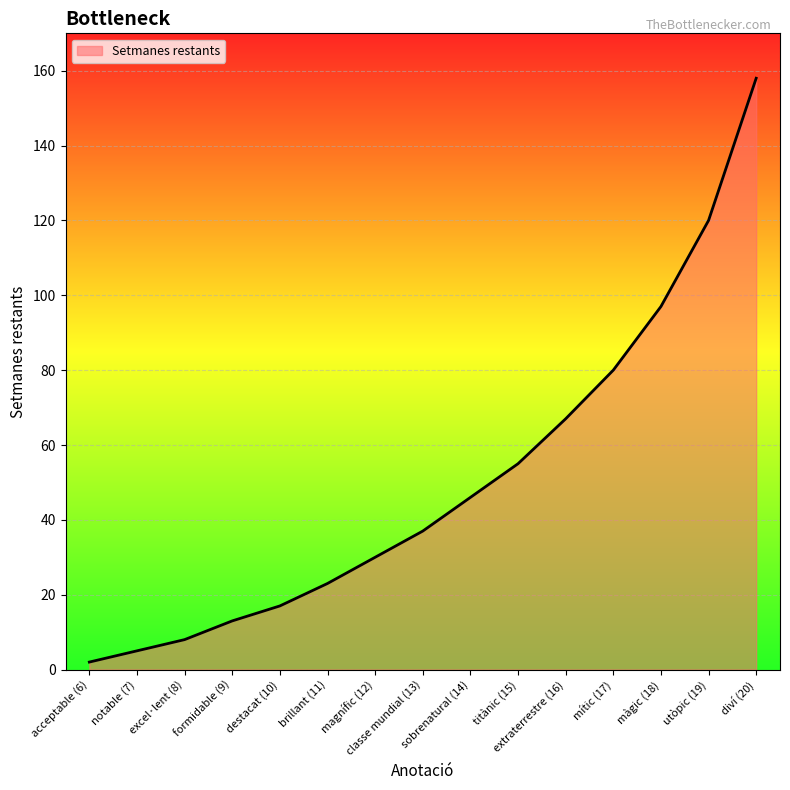

What is the change in value from mític (17) to utòpic (19)?

+40